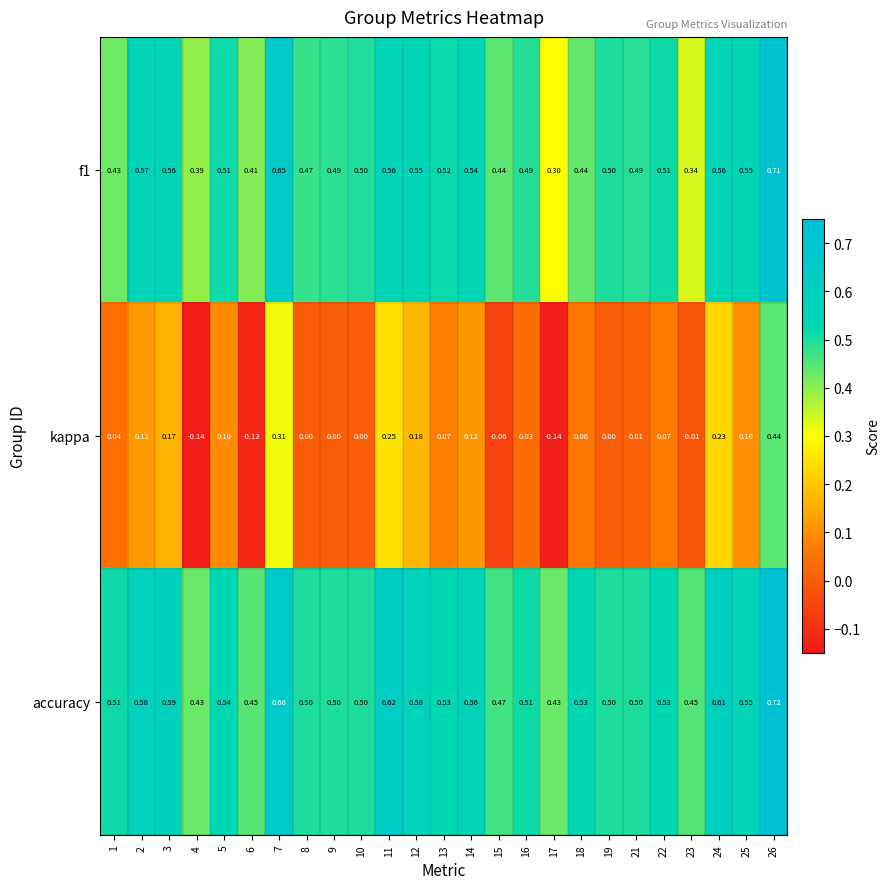

Which series has the largest total across all categories?

accuracy